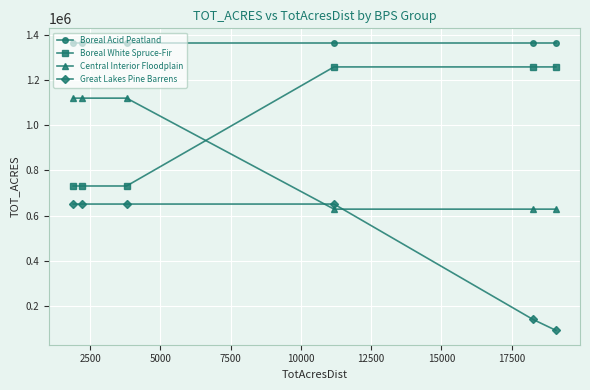

List the series in order of their peak value, highest first.

Boreal Acid Peatland, Boreal White Spruce-Fir, Central Interior Floodplain, Great Lakes Pine Barrens